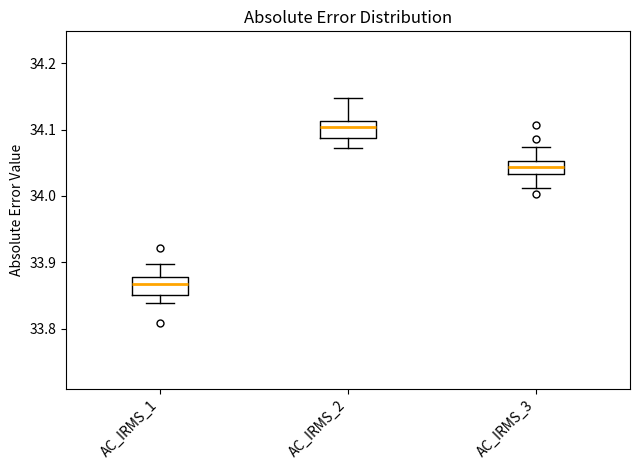

Where does the lower whisker of the box for AC_IRMS_2 end on the y-axis? The values are not printed on the chart, so give them approximately, as read against the axis.

34.07